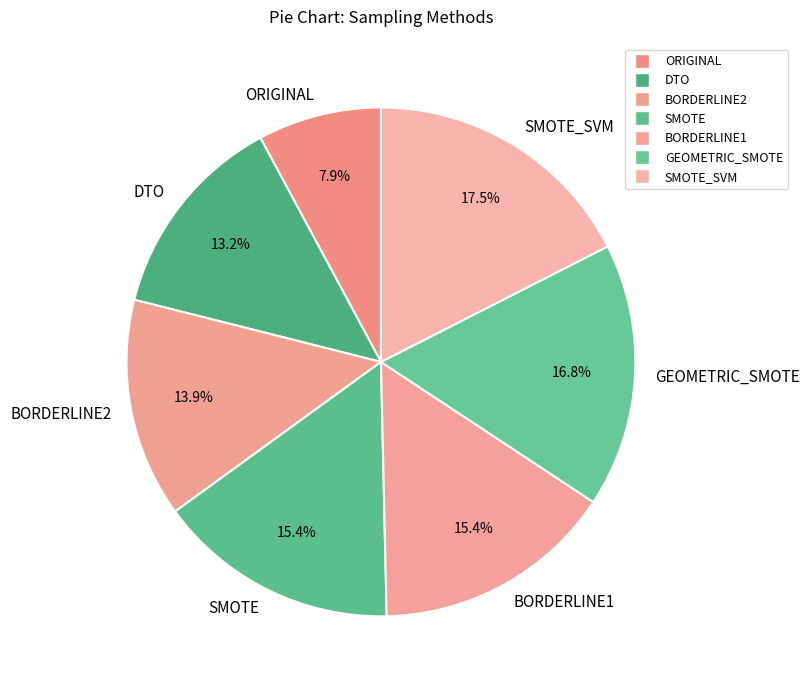

Between DTO and SMOTE, which is larger?

SMOTE